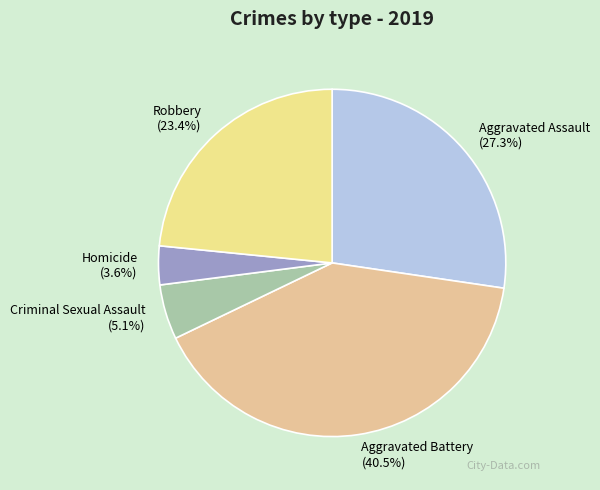

What is the total percentage of Homicide and Aggravated Battery?

44.1%